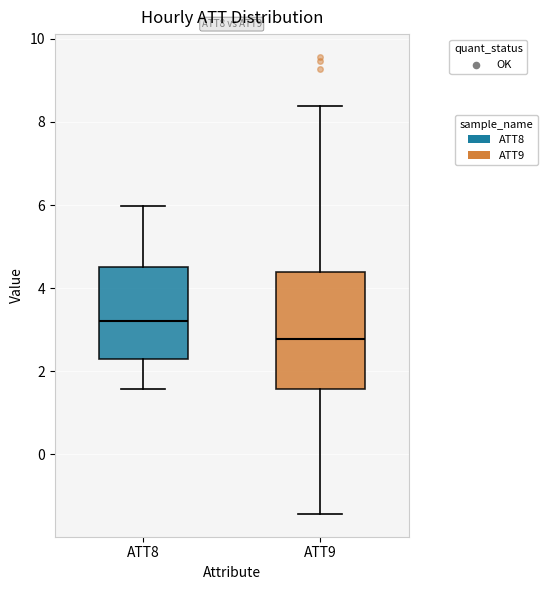

Reading left to right, read every box against the y-axis: the position of its median line, the range the box covers, and the ends of its whiskers. The values are not printed on the chart, so give them approximately, as read against the axis.

ATT8: median 3.2, box 2.2 to 4.4, whiskers 1.6 to 6.0
ATT9: median 2.8, box 1.6 to 4.4, whiskers -1.4 to 8.4